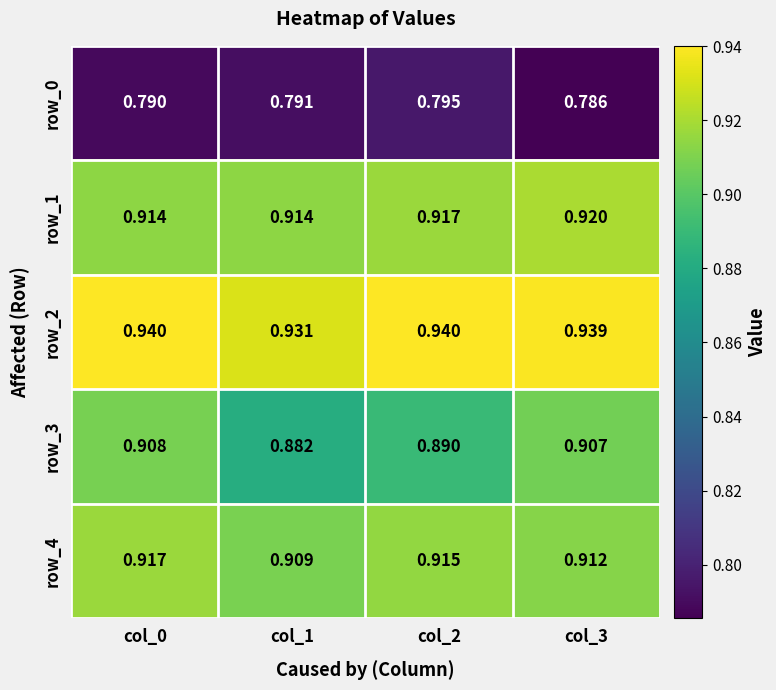

At which label does row_1 reach its peak?

col_3